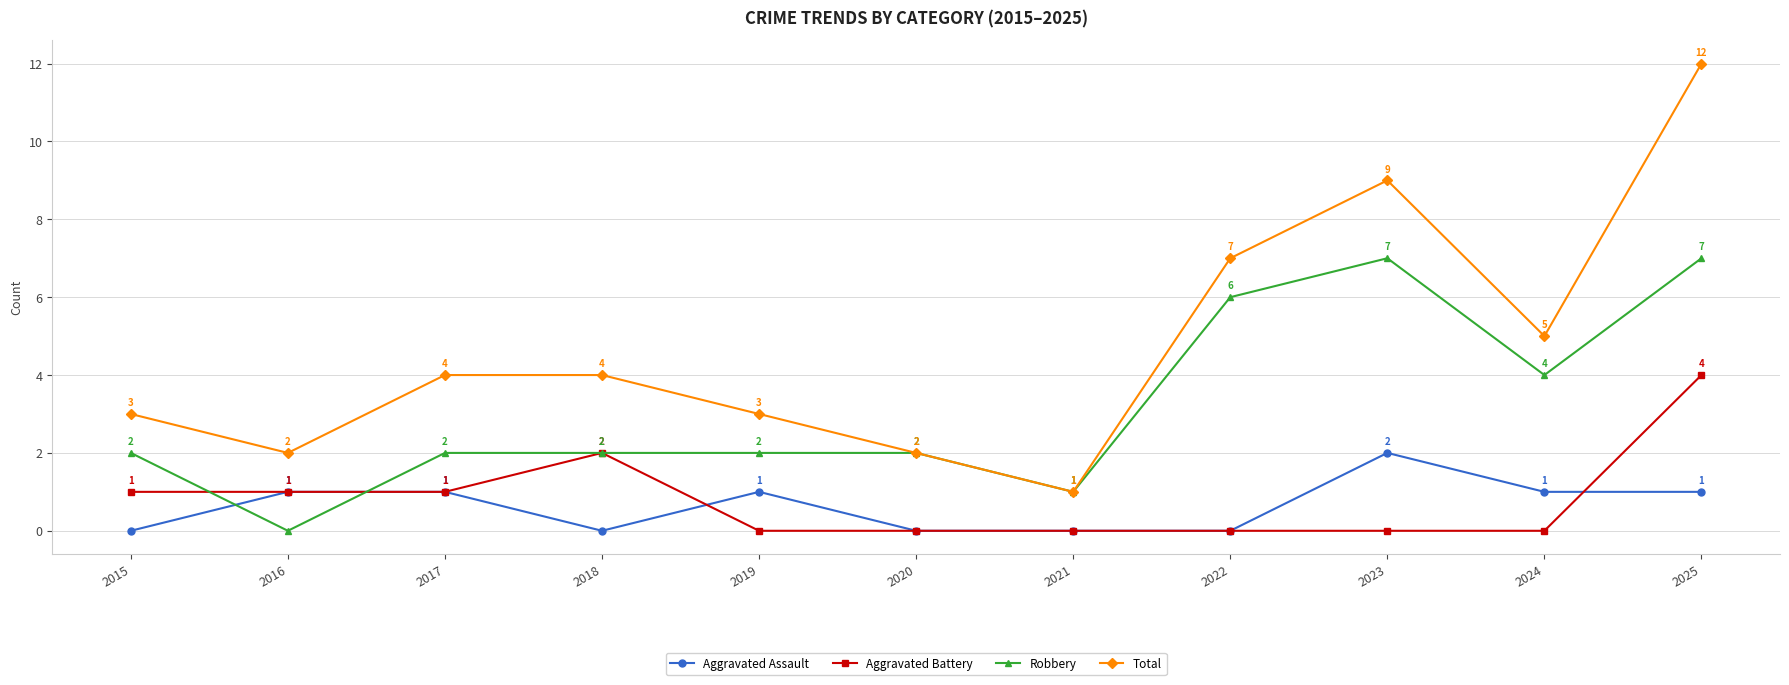

What is the sum of the Aggravated Assault values at 2024 and 2022?

1